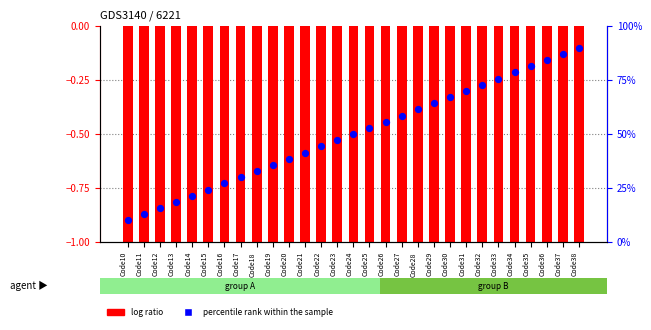

What are all the series names shown in the legend?

log ratio, percentile rank within the sample